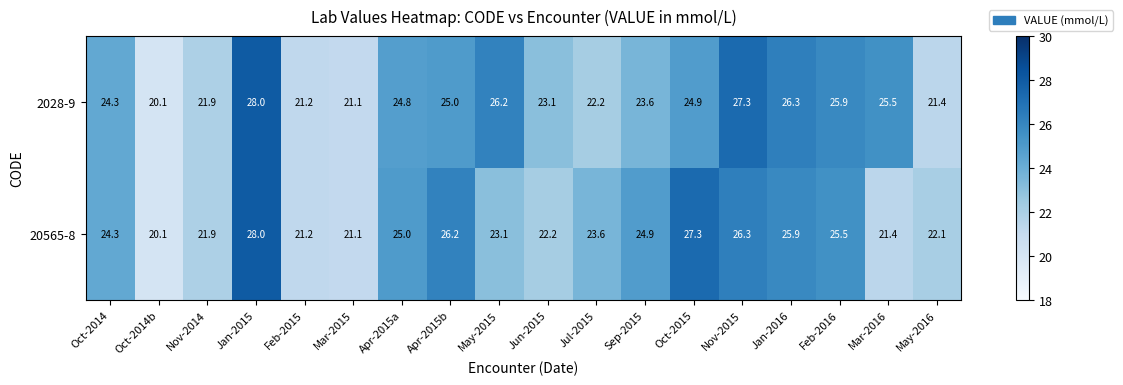

What value does the 20565-8 series have at Nov-2015?

26.3